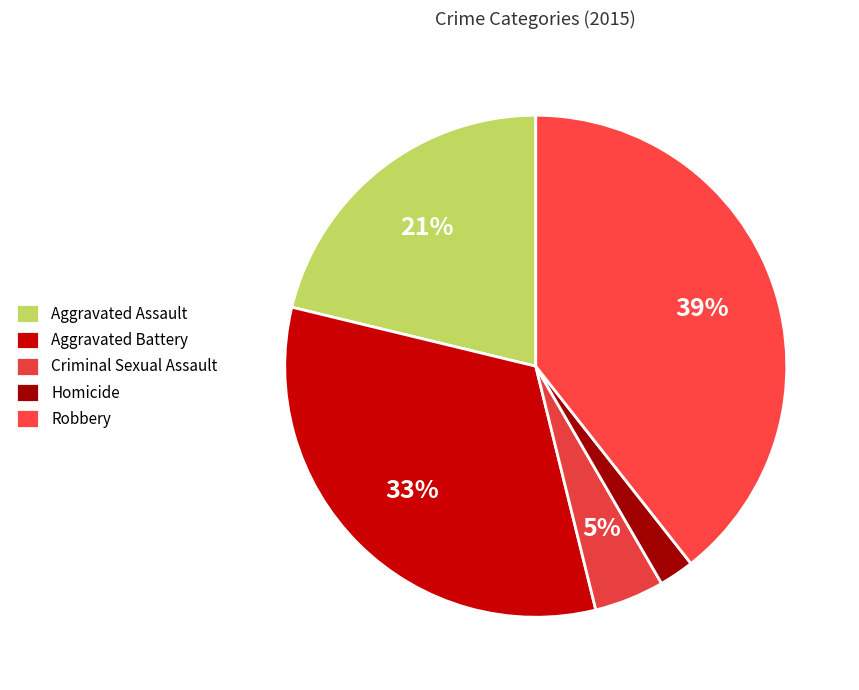

Does any single category account for the majority?

No